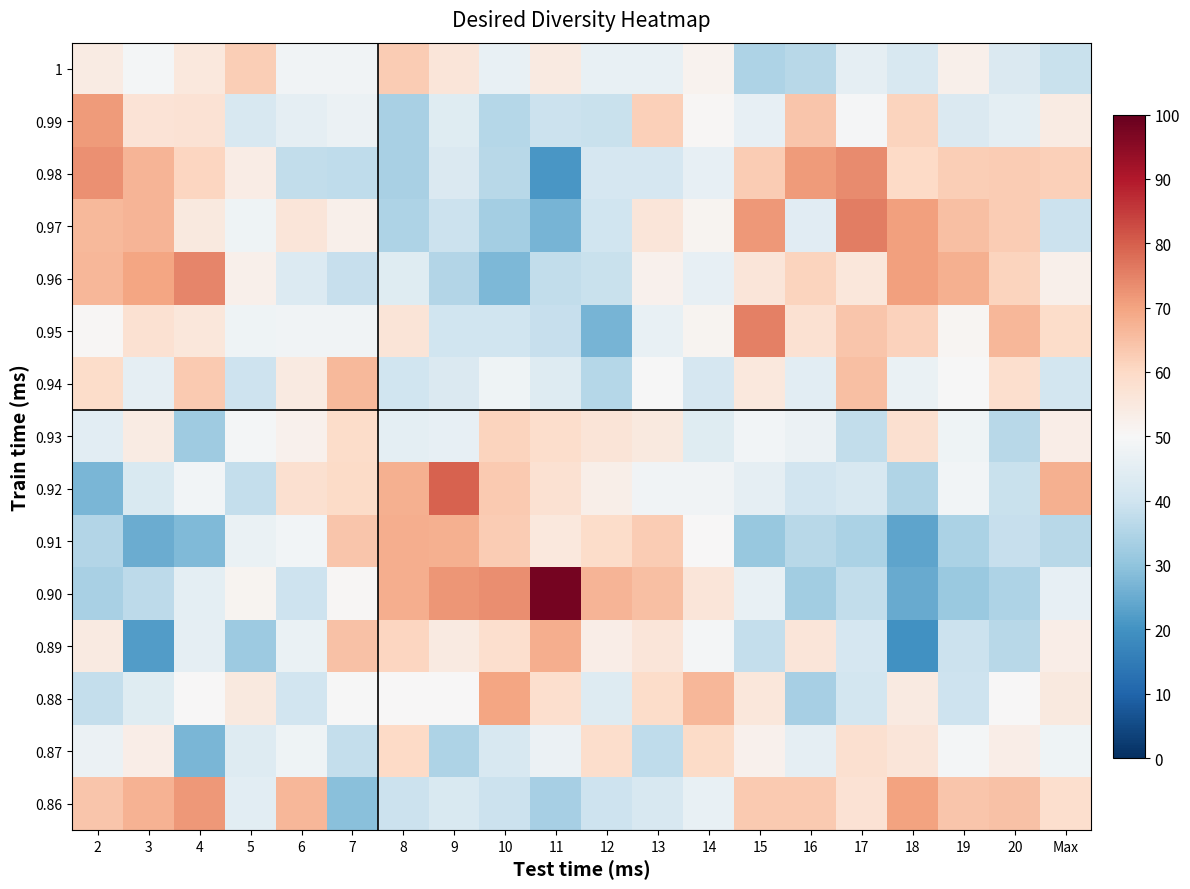

What is the maximum value shown in the chart?

98.0